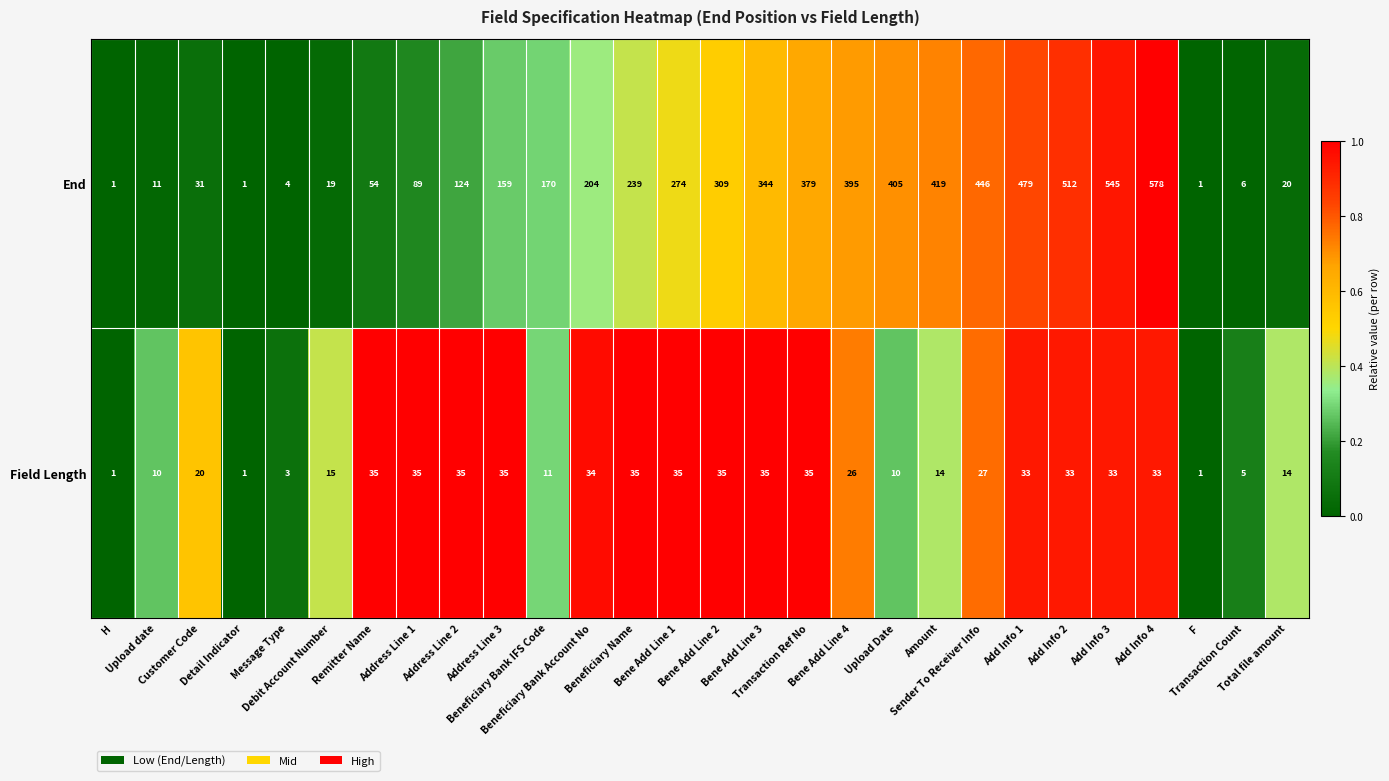

Which series has the largest range (max minus min)?

End